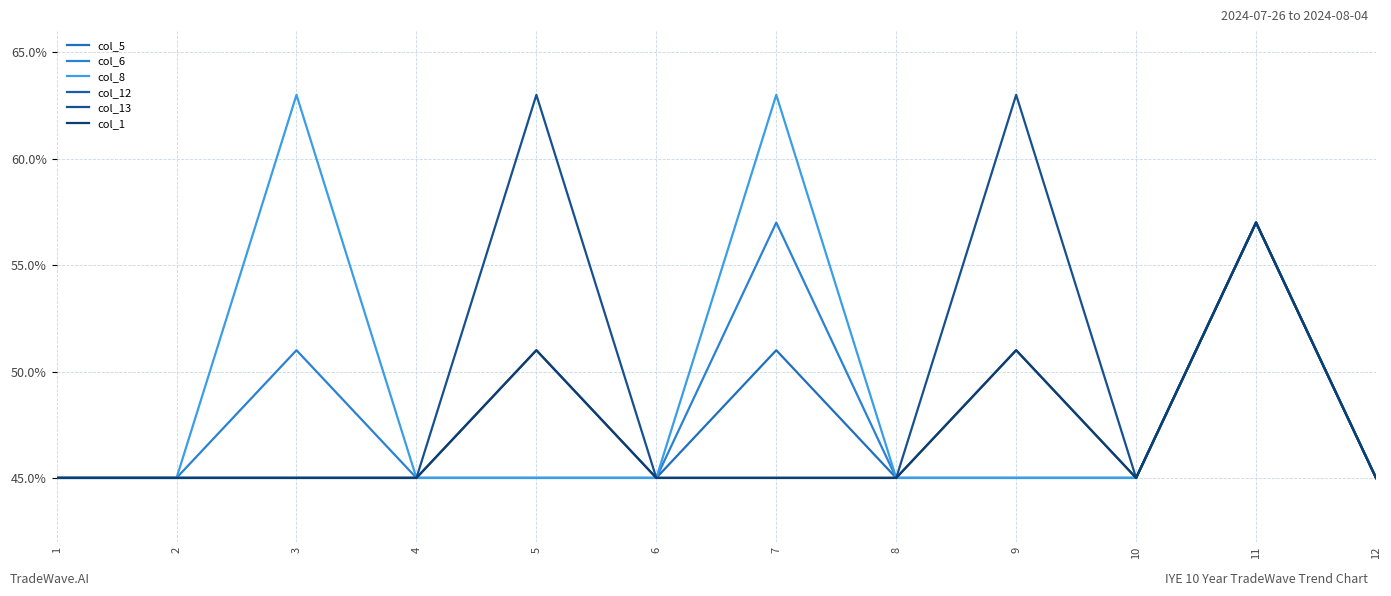

List the series in order of their peak value, highest first.

col_8, col_13, col_5, col_6, col_12, col_1